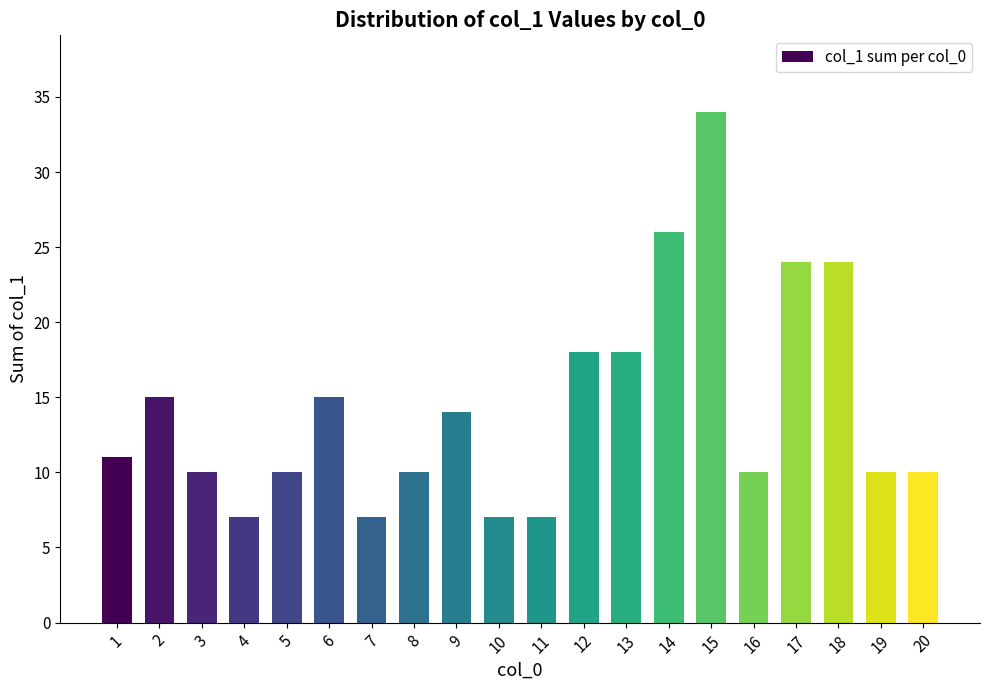

What is the value of the 17th bar from the left?

24